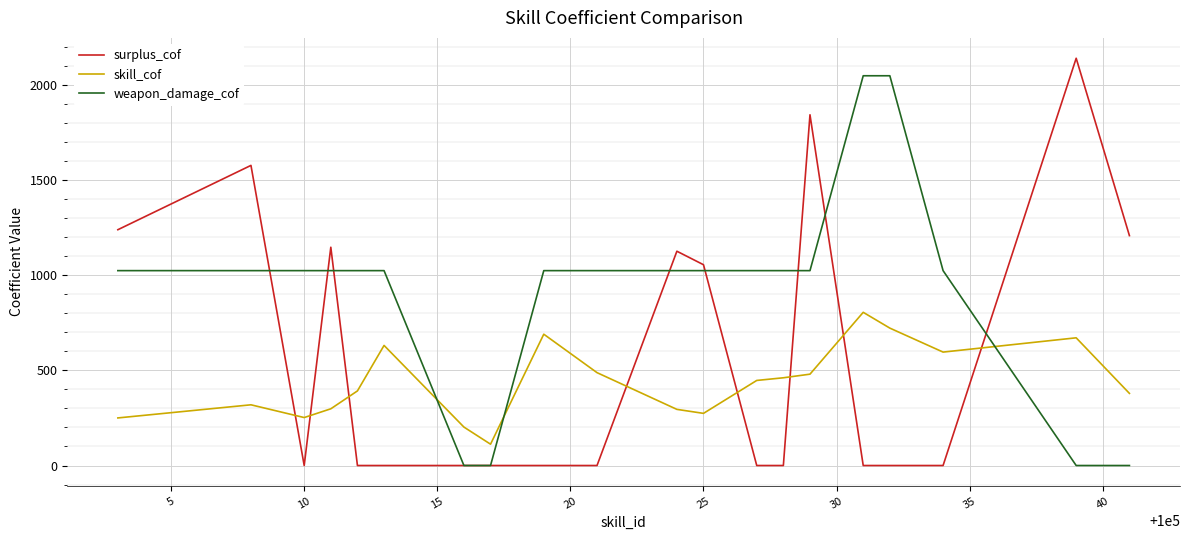

Rank the series by their average value, from highest to lowest.

weapon_damage_cof, surplus_cof, skill_cof